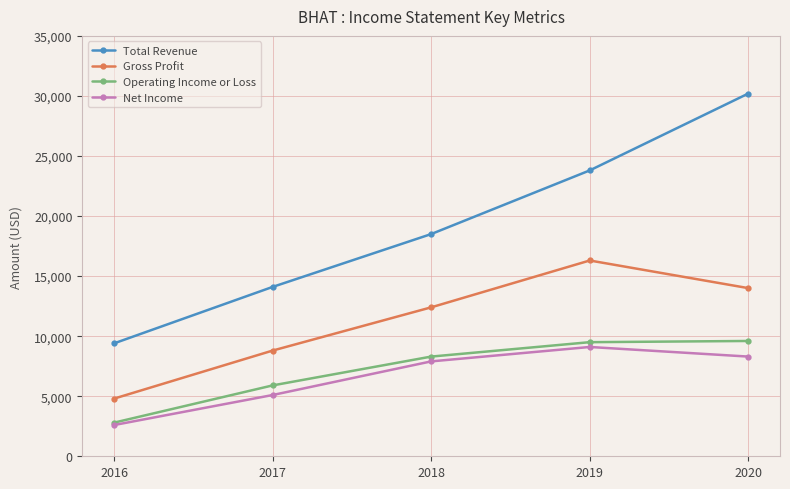

Rank the series at 2020 from highest to lowest value.

Total Revenue, Gross Profit, Operating Income or Loss, Net Income